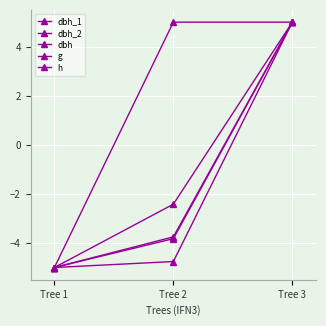

At how many categories does at least one series exceed 3?

2